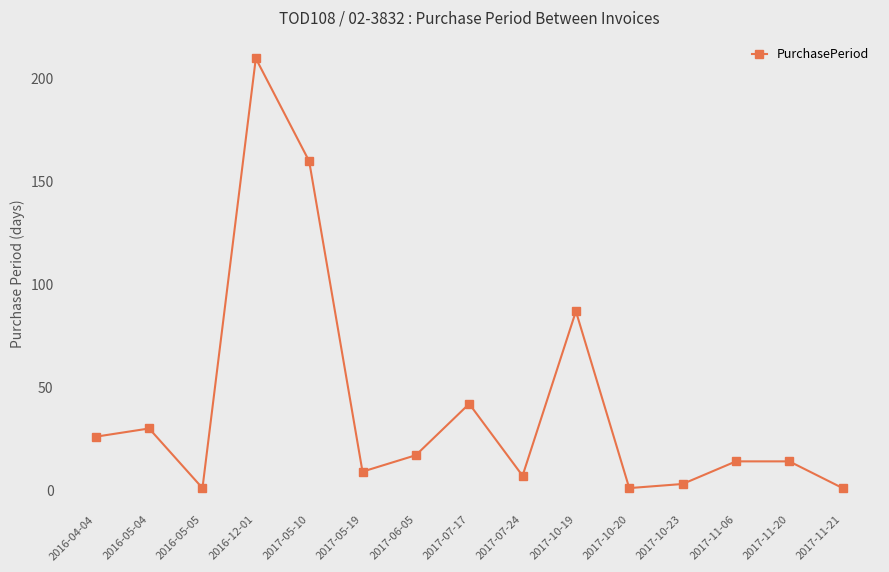

True or false: the data shows 17 at 2017-06-05.

True